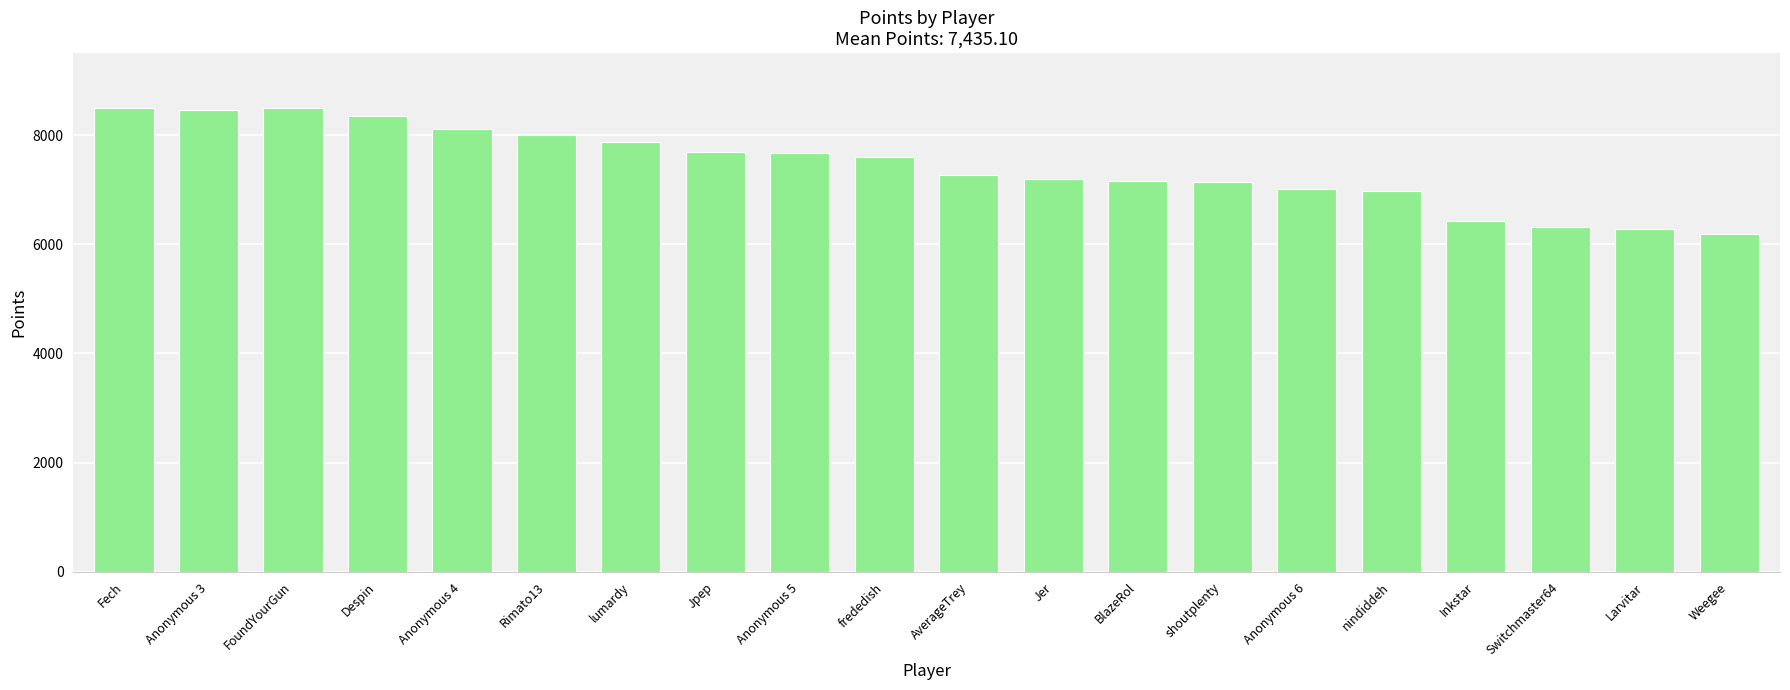

Approximately how many times larger is the value at Anonymous 6 compared to shoutplenty?

1.0